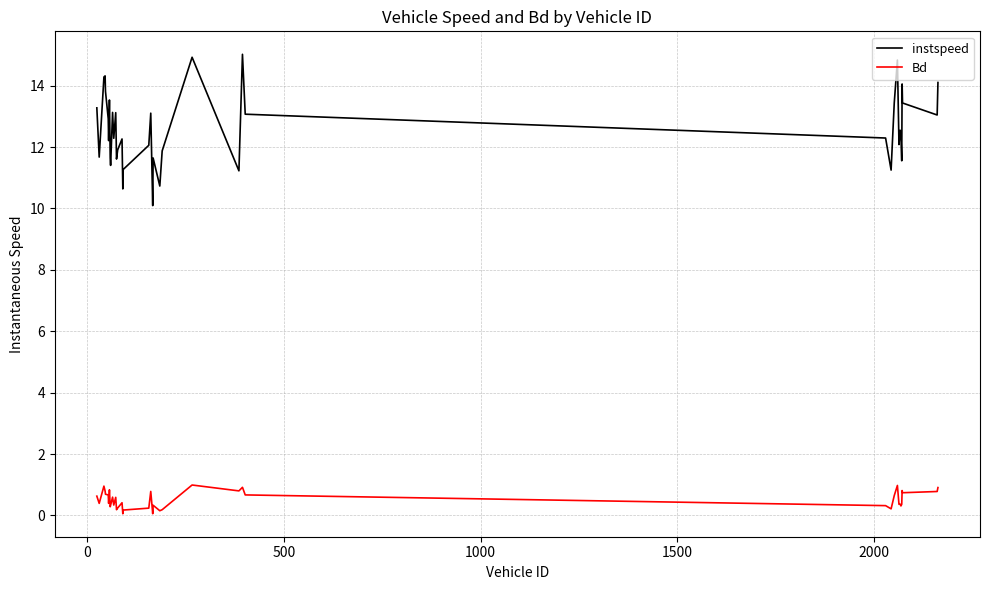

Which series has the largest total across all categories?

instspeed